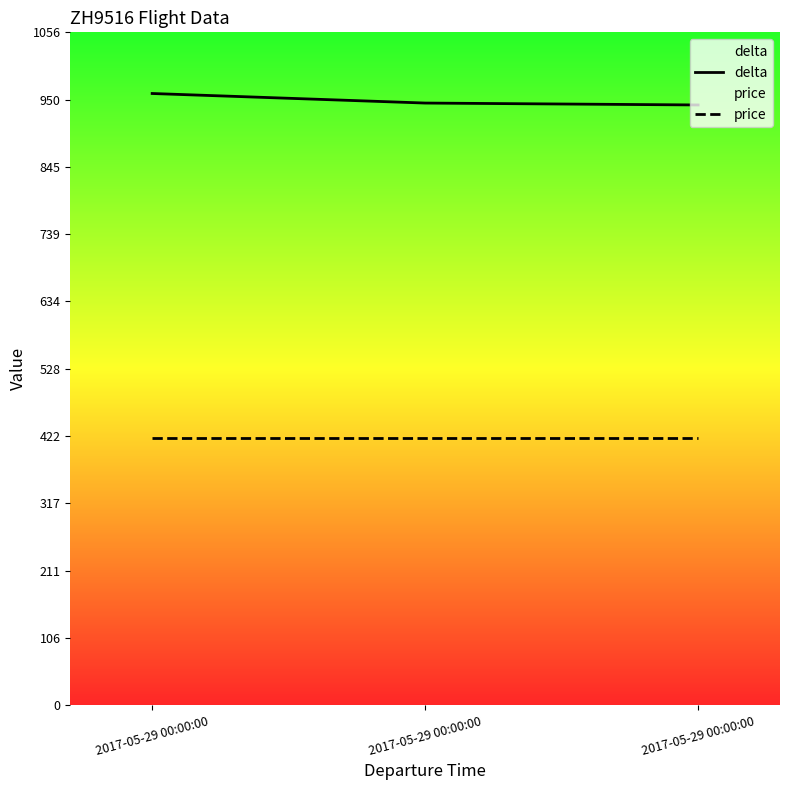

Reading left to right, what are all the values shown in this chart?

delta: 960	945	942
price: 420	420	420